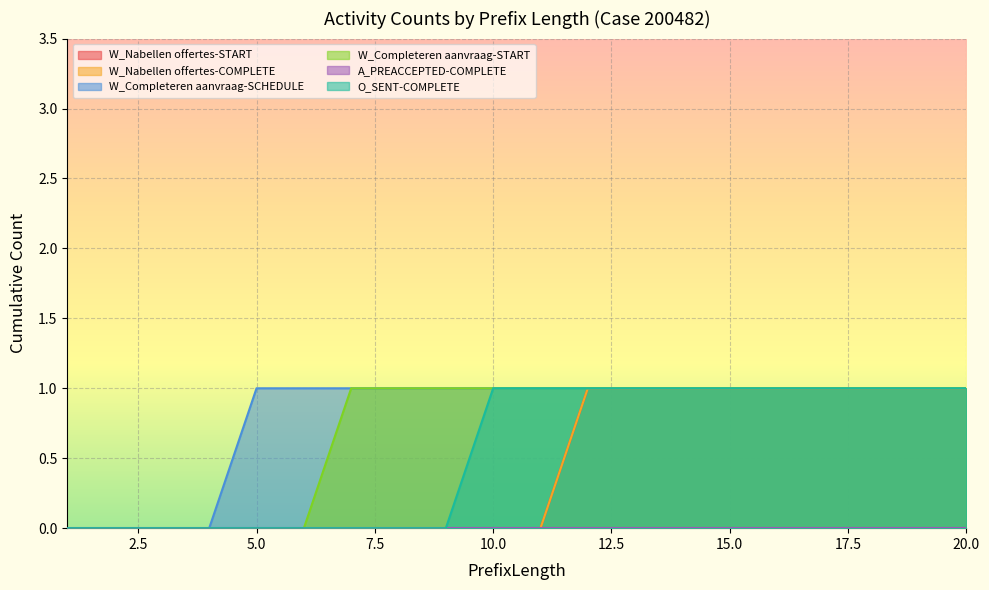

Does the chart display data point markers on the line(s)?

No